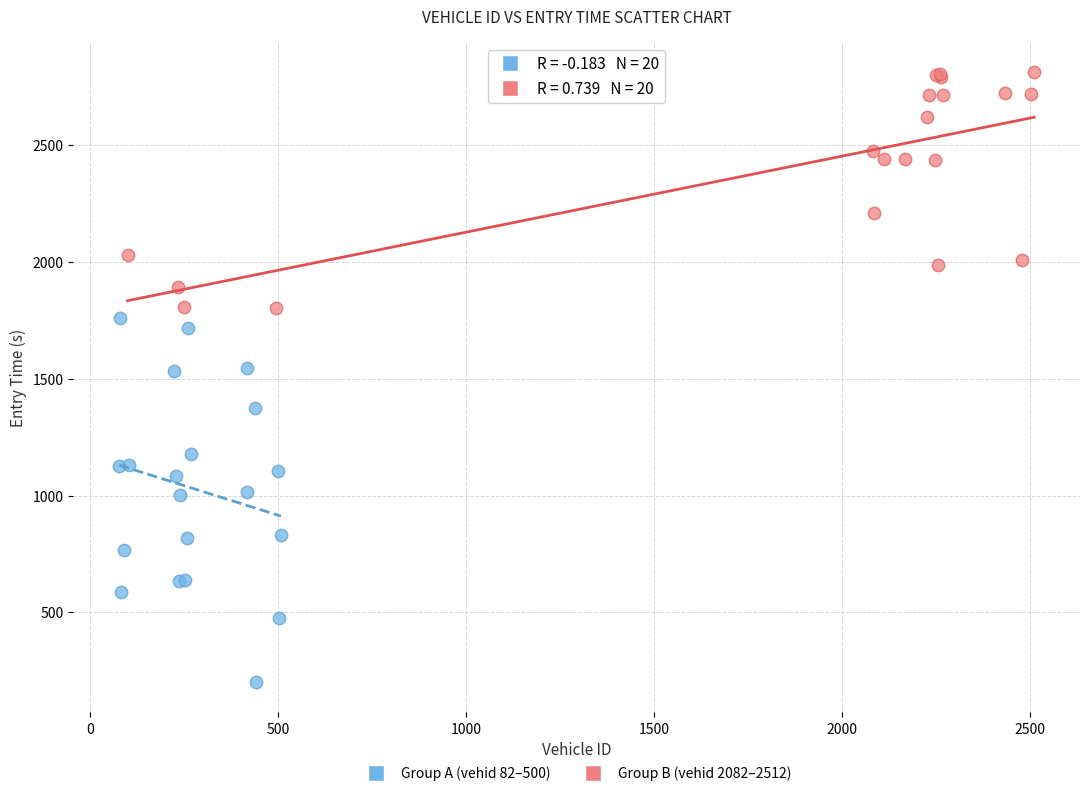

Which series contains the highest Y value?

Group B (vehid 2082–2512)